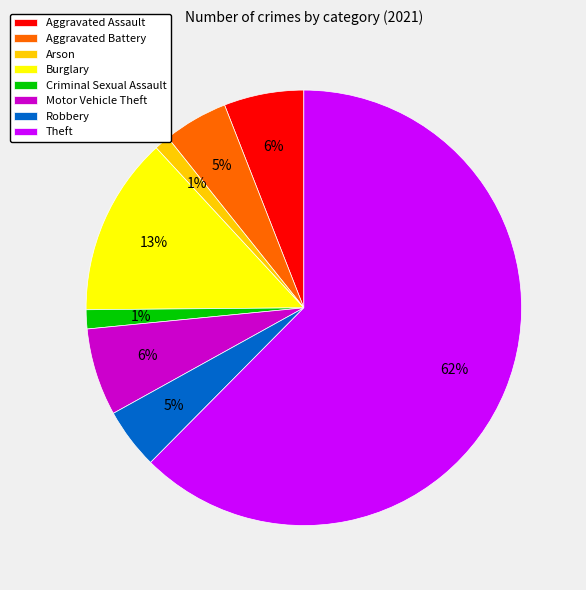

Is the sum of Robbery and Arson greater than half?

No